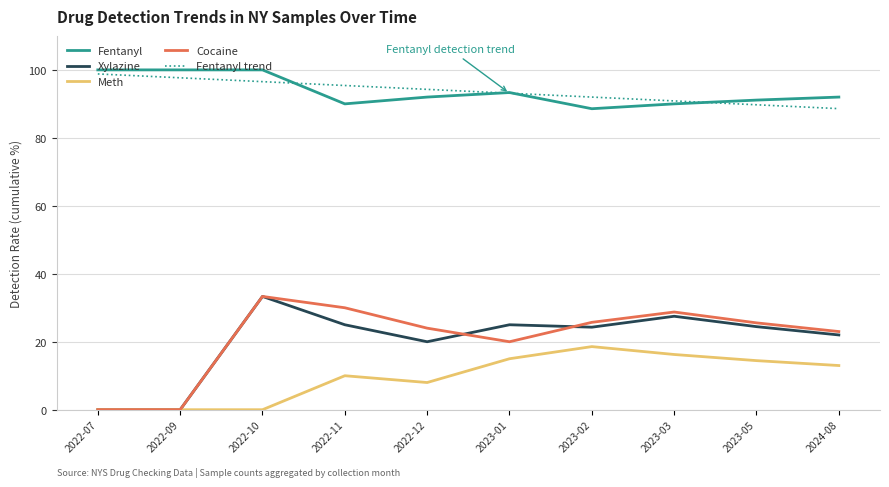

True or false: Meth and Fentanyl intersect in this chart.

False